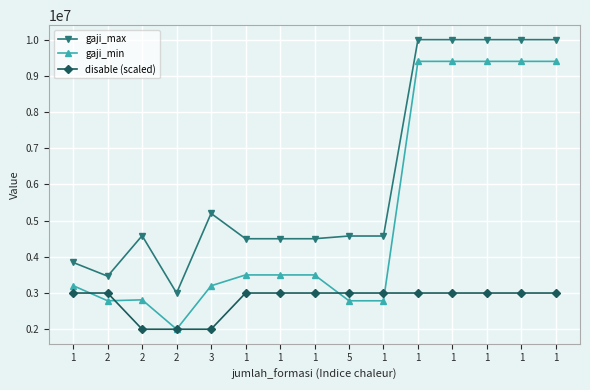

Count the number of categories in the chart.

15